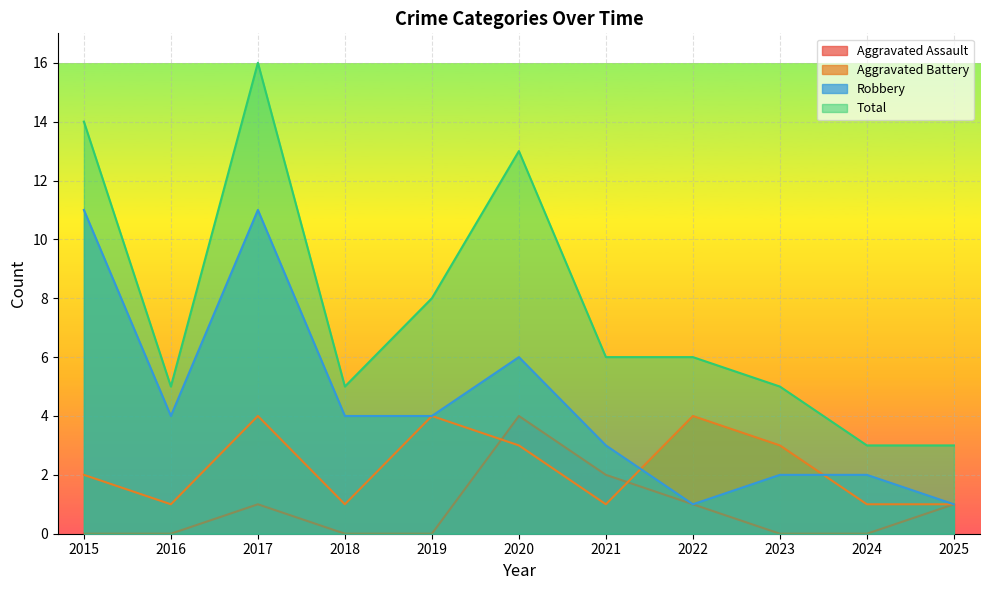

True or false: Aggravated Assault and Total intersect in this chart.

False